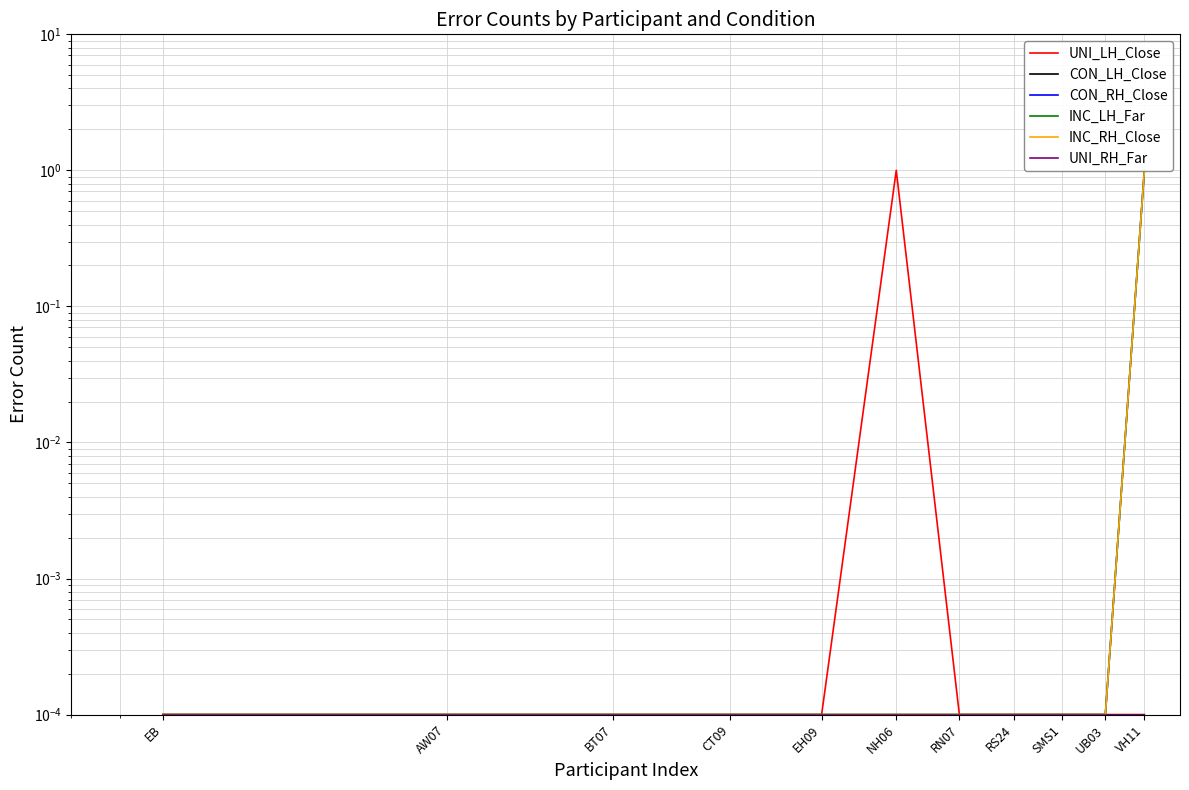

Reading left to right, list all the values displayed in this chart.

UNI_LH_Close: EB=0.0	AW07=0.0	BT07=0.0	CT09=0.0	EH09=0.0	NH06=1.0	RN07=0.0	RS24=0.0	SMS1=0.0	UB03=0.0	VH11=0.0
CON_LH_Close: EB=0.0	AW07=0.0	BT07=0.0	CT09=0.0	EH09=0.0	NH06=0.0	RN07=0.0	RS24=0.0	SMS1=0.0	UB03=0.0	VH11=0.0
CON_RH_Close: EB=0.0	AW07=0.0	BT07=0.0	CT09=0.0	EH09=0.0	NH06=0.0	RN07=0.0	RS24=0.0	SMS1=0.0	UB03=0.0	VH11=1.0
INC_LH_Far: EB=0.0	AW07=0.0	BT07=0.0	CT09=0.0	EH09=0.0	NH06=0.0	RN07=0.0	RS24=0.0	SMS1=0.0	UB03=0.0	VH11=1.0
INC_RH_Close: EB=0.0	AW07=0.0	BT07=0.0	CT09=0.0	EH09=0.0	NH06=0.0	RN07=0.0	RS24=0.0	SMS1=0.0	UB03=0.0	VH11=1.0
UNI_RH_Far: EB=0.0	AW07=0.0	BT07=0.0	CT09=0.0	EH09=0.0	NH06=0.0	RN07=0.0	RS24=0.0	SMS1=0.0	UB03=0.0	VH11=0.0